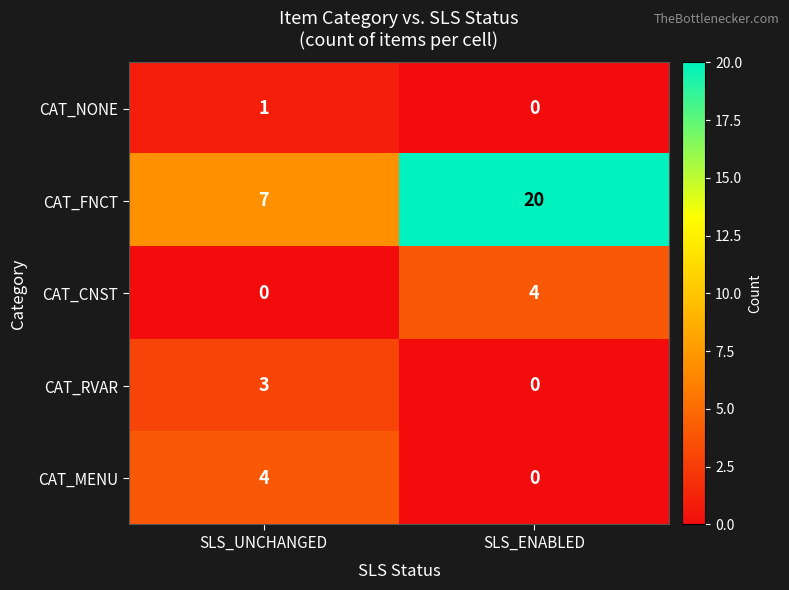

Which series changed the most between SLS_UNCHANGED and SLS_ENABLED?

CAT_FNCT